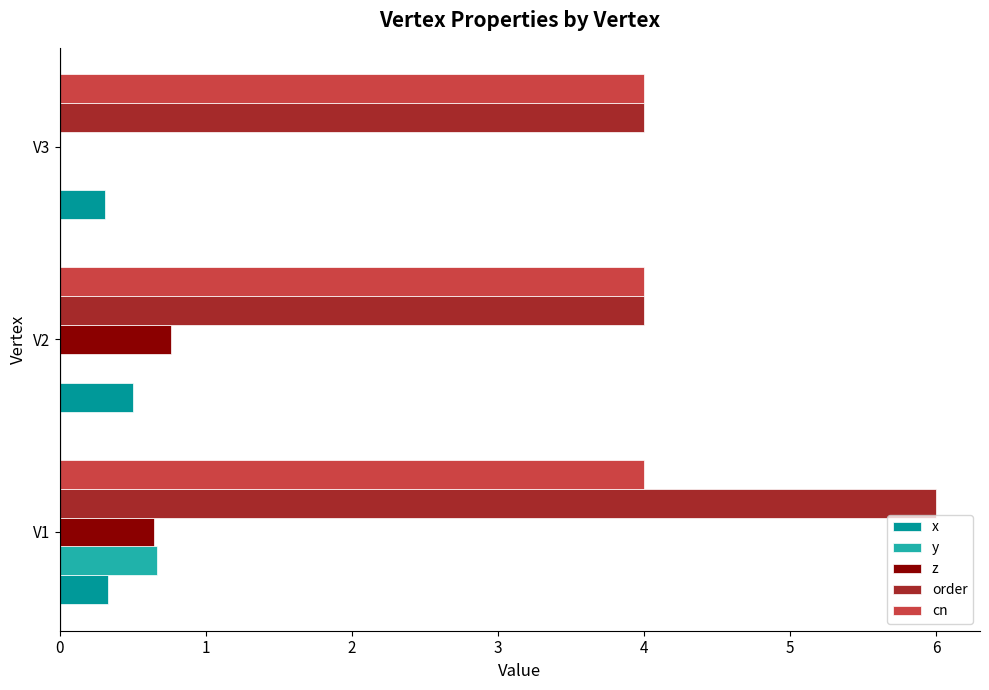

What value does the order series have at V2?

4.0